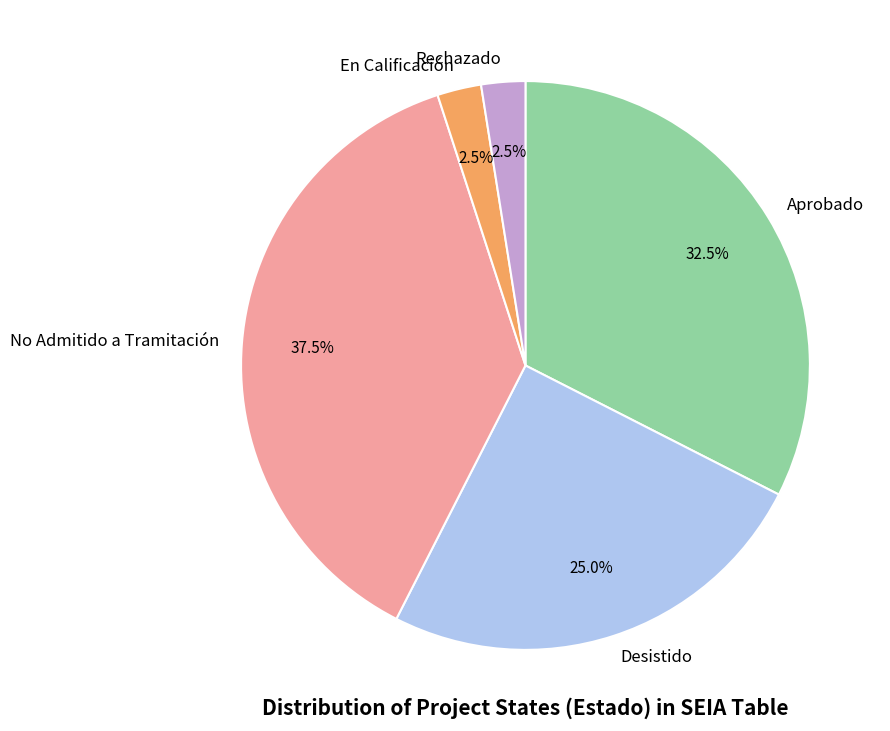

Combined, do No Admitido a Tramitación and Aprobado account for over 50%?

Yes